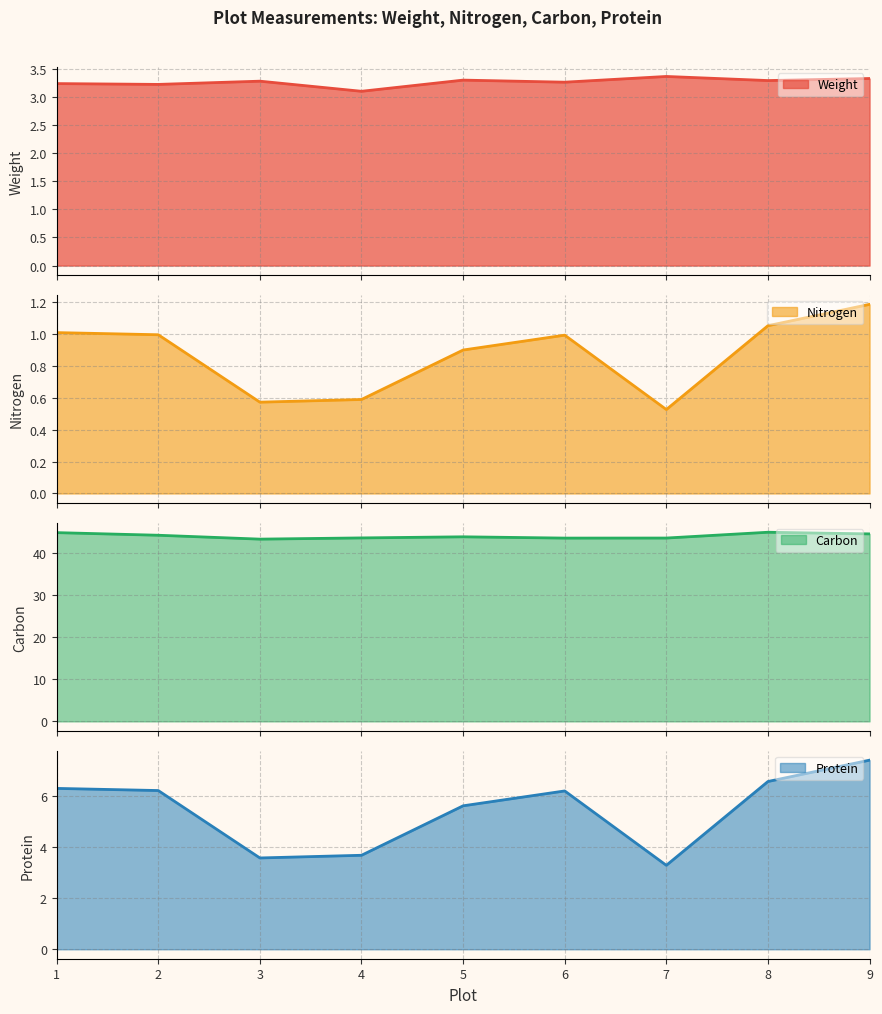

The Carbon series shows 72.8 at 2. True or false?

False